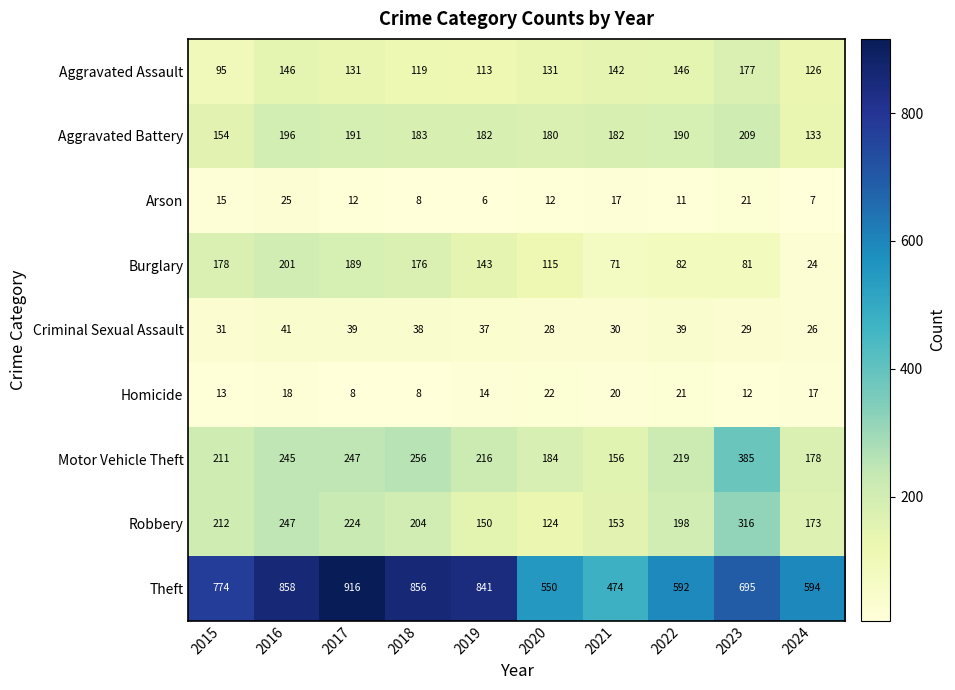

Which series has the widest spread of values?

Theft